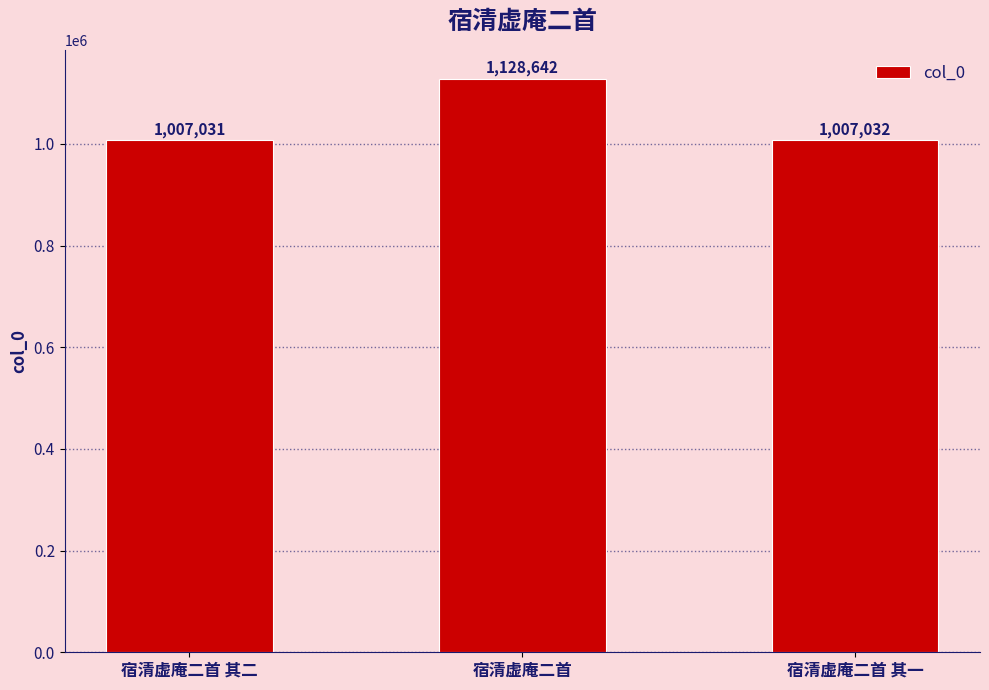

What position from the right is 宿清虚庵二首 其一?

1